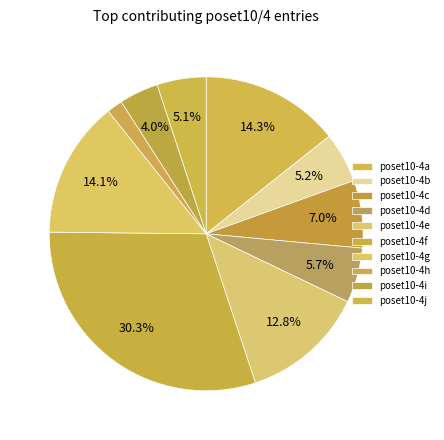

Does poset10-4b account for over 50% of the chart?

No